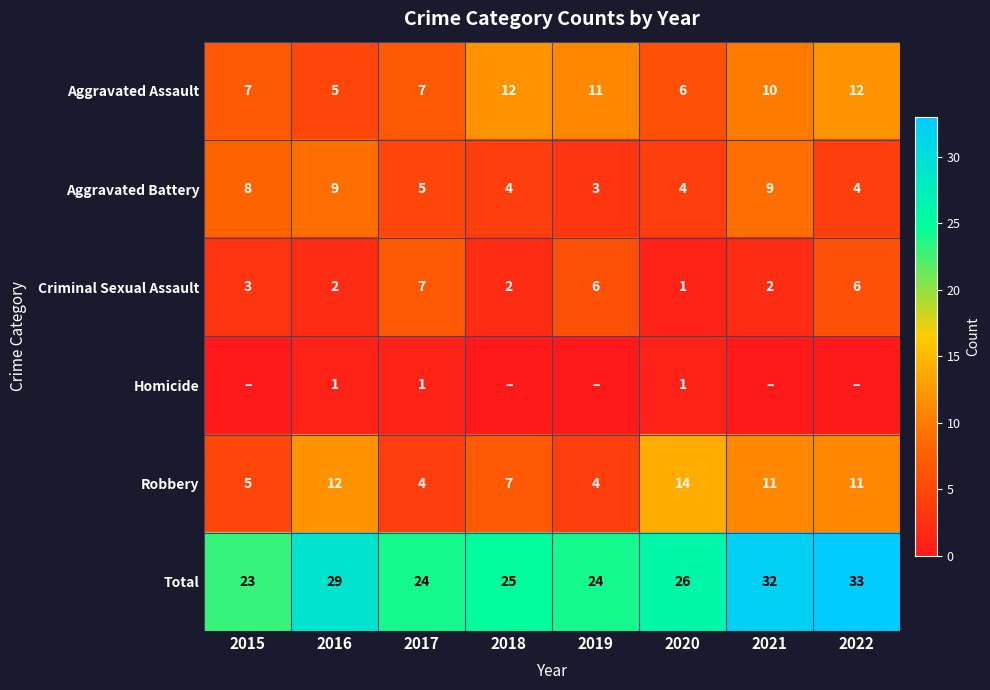

What is the sum of all Total values?

216